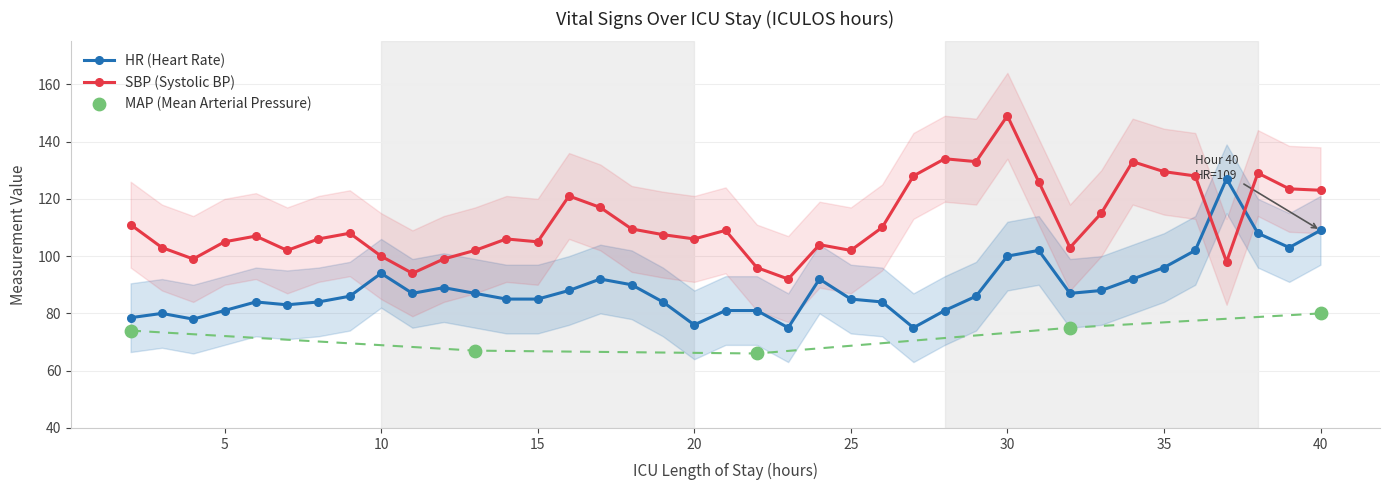

Which series has the largest total across all categories?

SBP